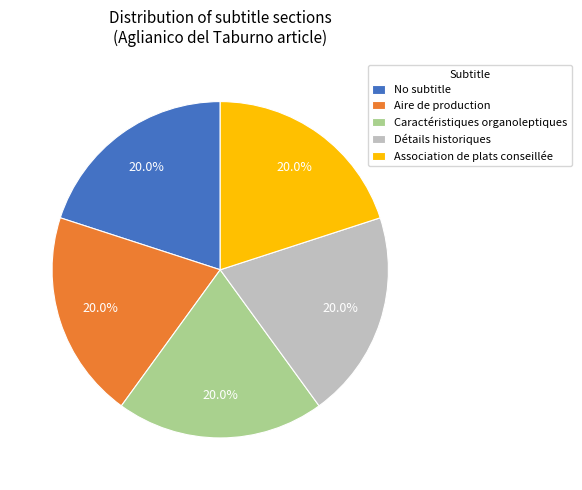

How many slices are in this pie chart?

5